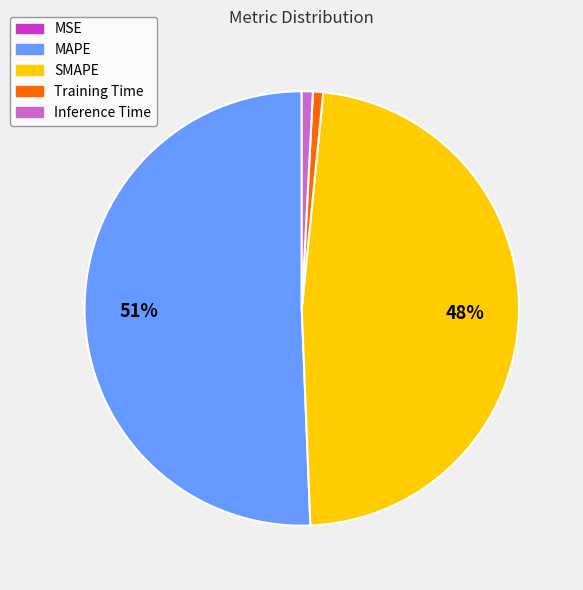

Combined, do Training Time and MAPE account for over 50%?

Yes